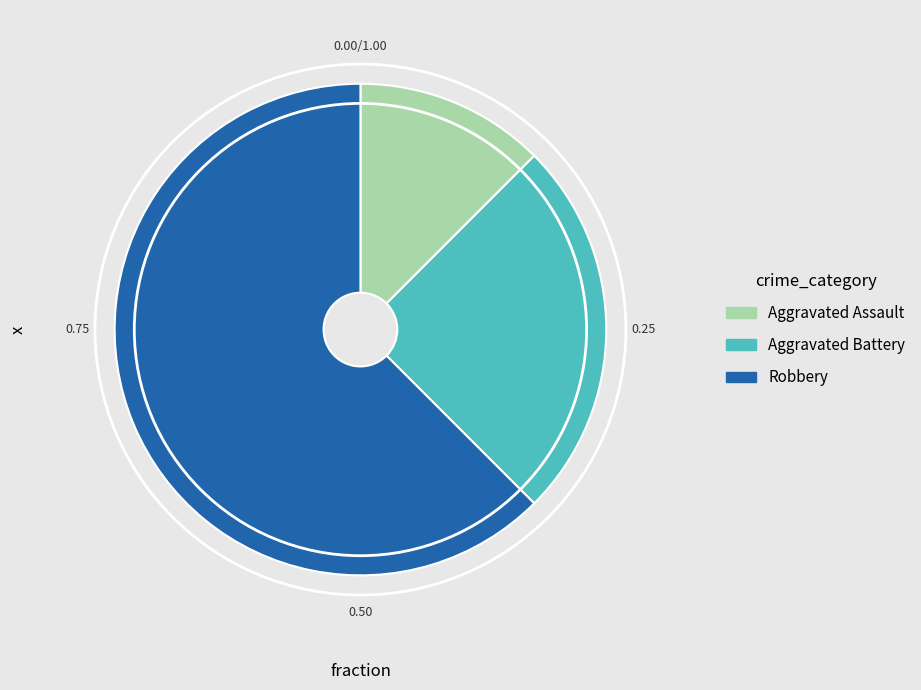

Is there any slice that represents more than half of the pie?

Yes